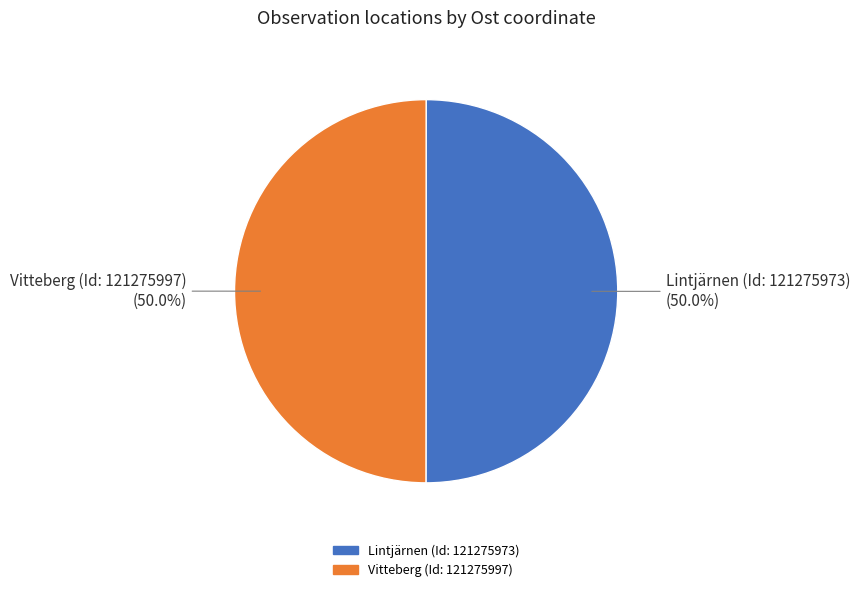

The Lintjärnen (Id: 121275973) slice represents 50% of the pie. True or false?

True